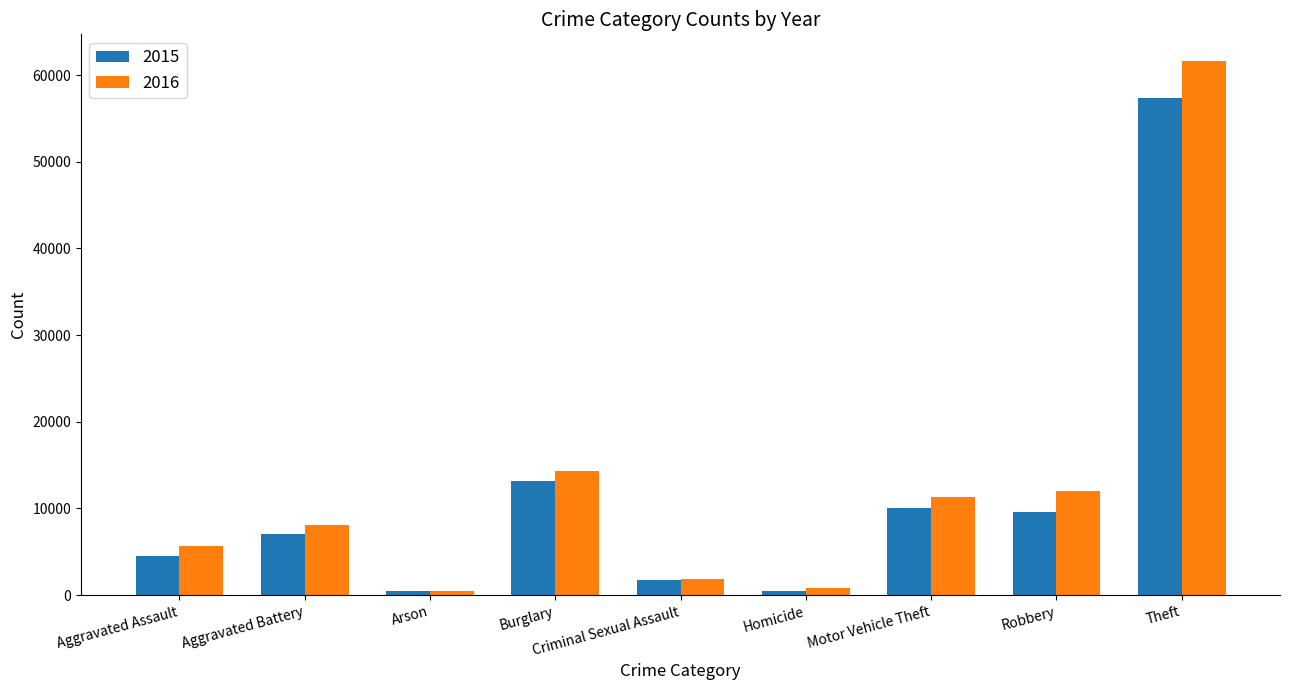

How many distinct data groups are displayed?

2